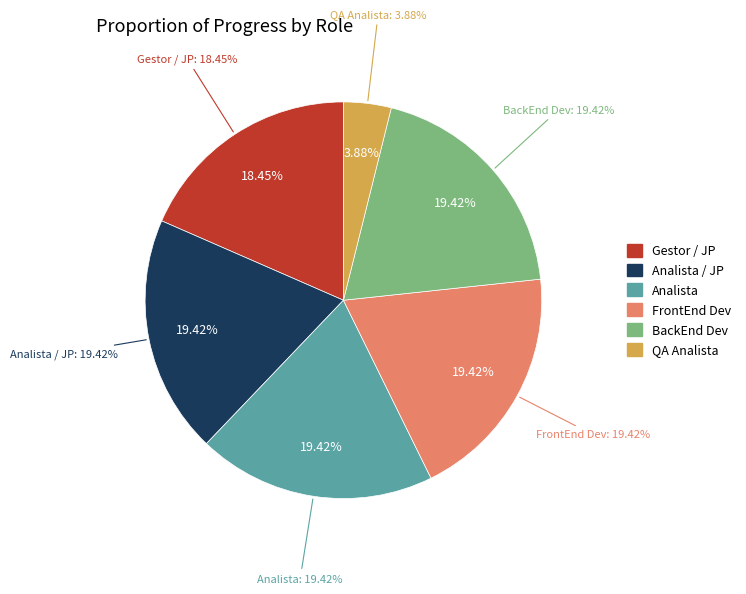

To the nearest percent, what portion does Desarrollador FrontEnd represent?

19%